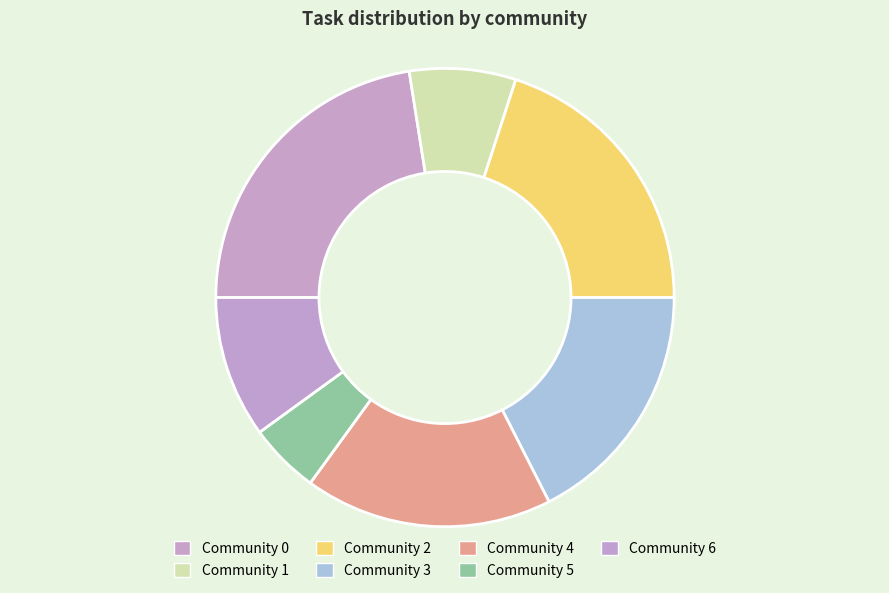

Which category has the biggest portion of the pie?

Community 0